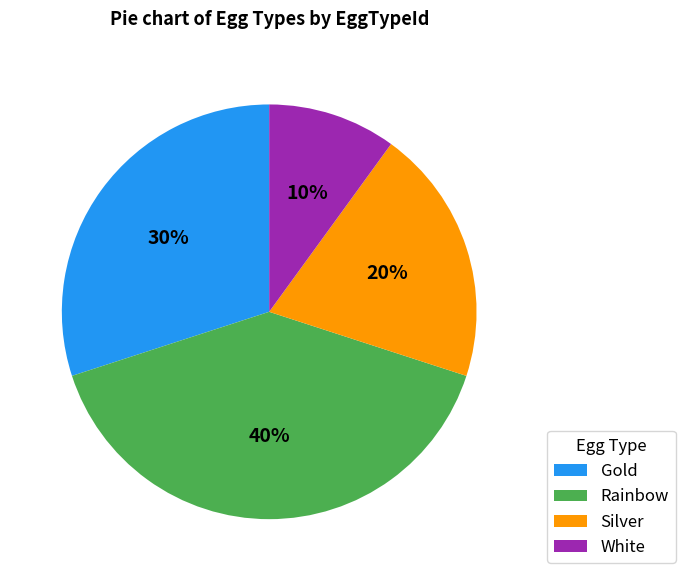

Do White and Silver together represent more than half of the pie?

No